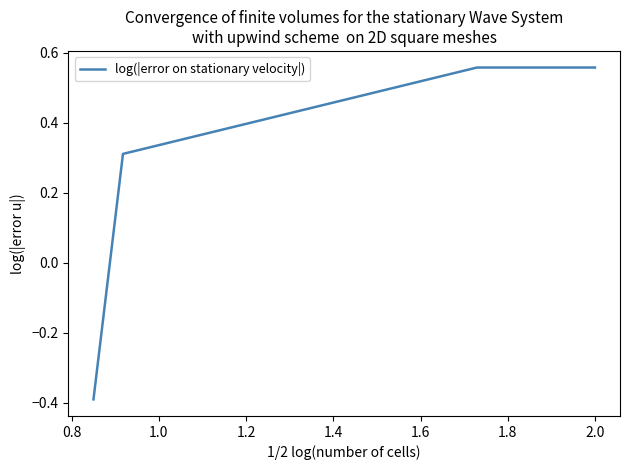

What is the minimum value shown in the chart?

-0.4